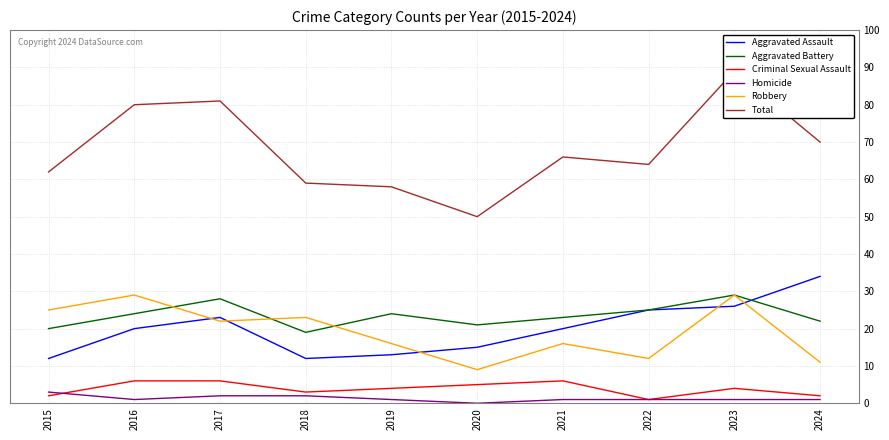

Is the value of Aggravated Battery at 2017 greater than the value of Homicide at 2017?

Yes